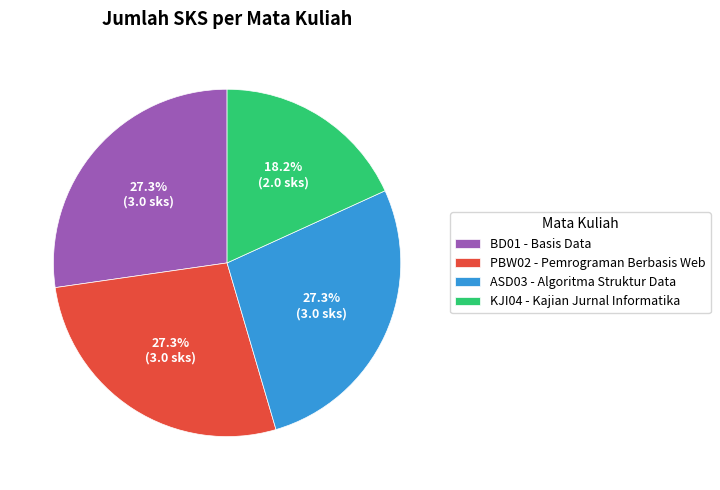

To the nearest percent, what is the combined percentage of KJI04 and BD01?

45%